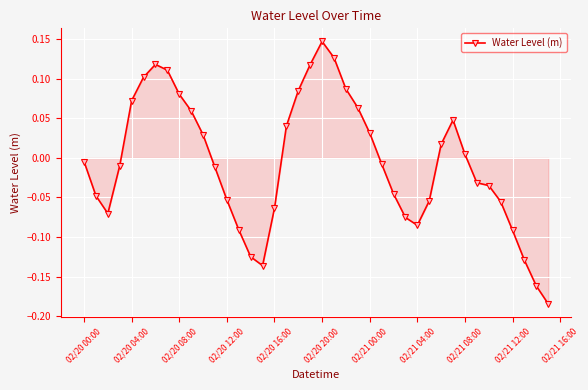

How many values are above zero?

18